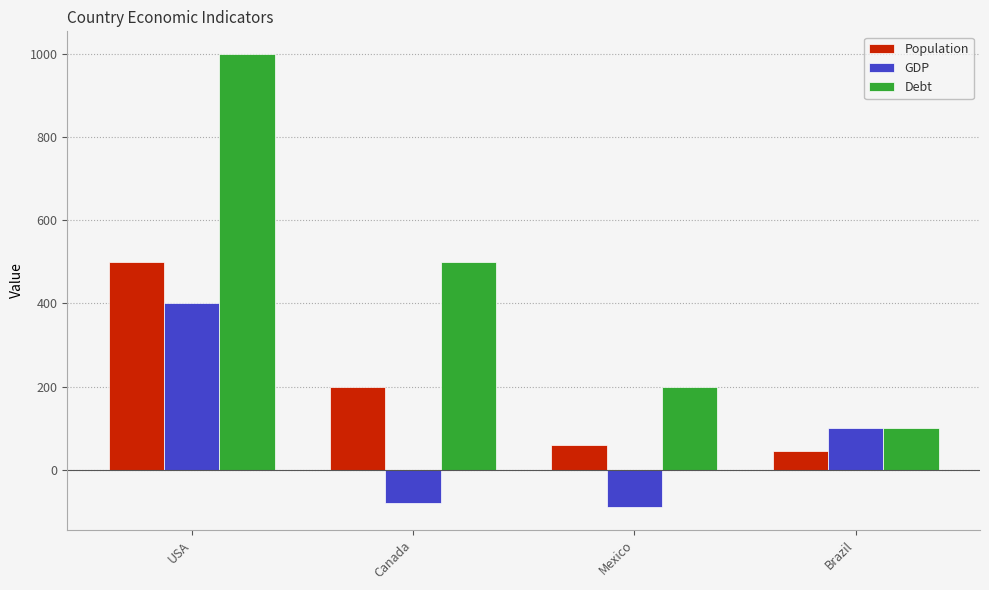

The value of Debt at Brazil is 100. True or false?

True